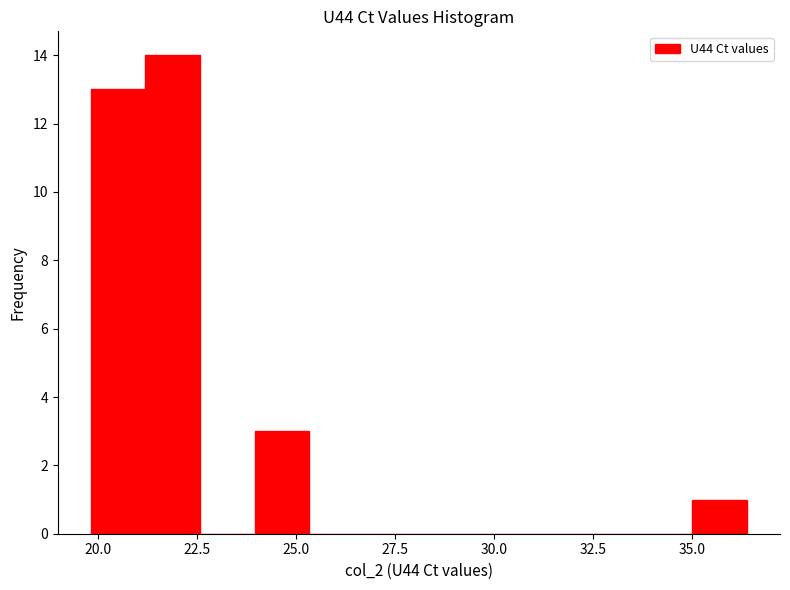

Read against the x-axis, roughly where is the centre of the tallest bar?

22.0